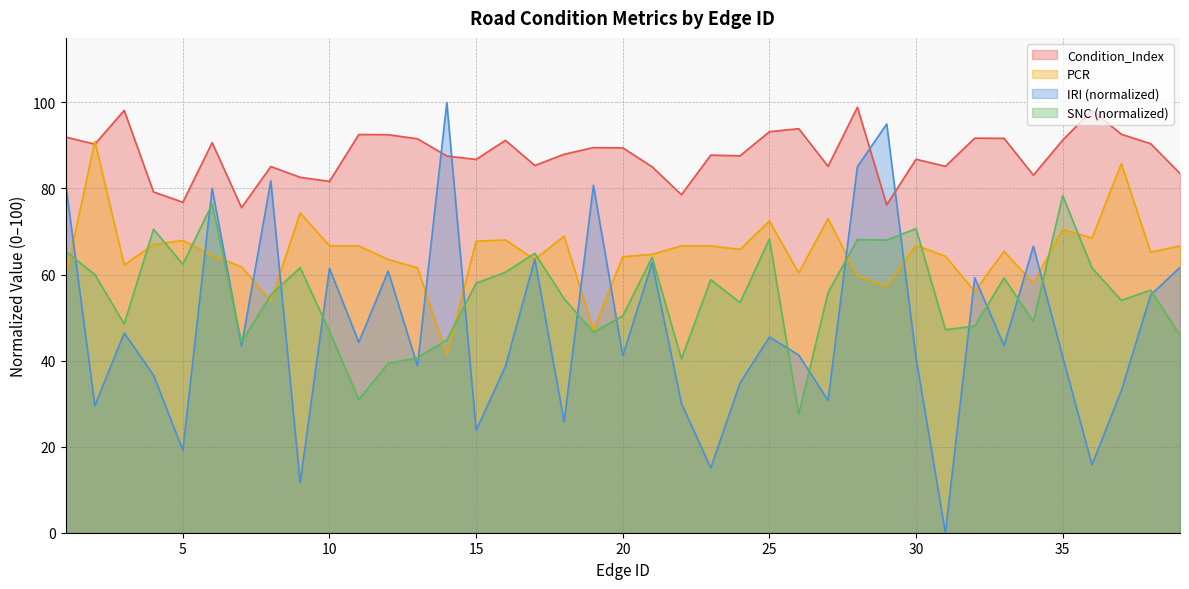

How many intersections are there between SNC and IRI?

20